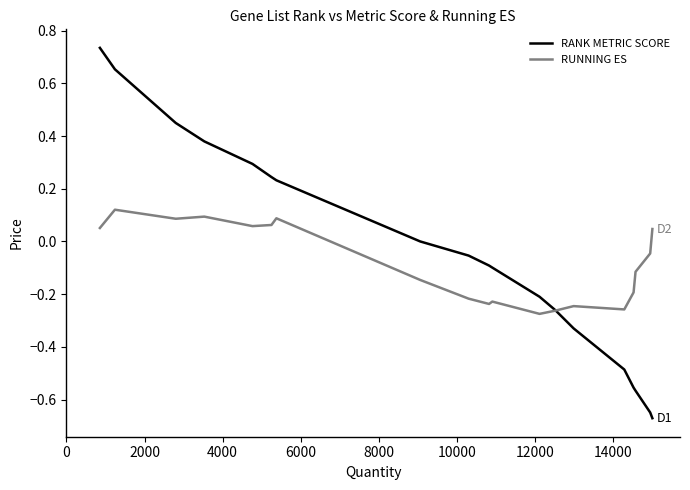

List the series in order of their peak value, lowest first.

RUNNING ES, RANK METRIC SCORE